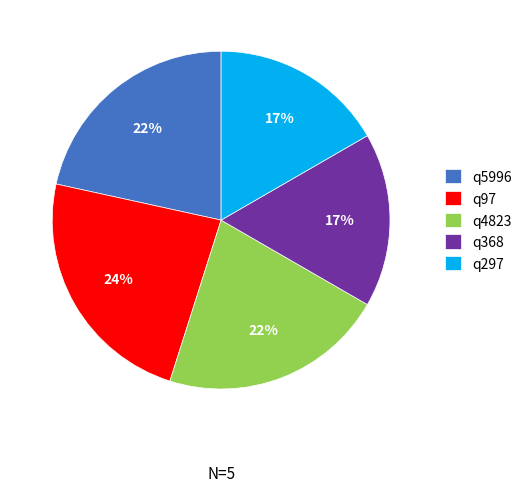

Which slice is the largest?

q97